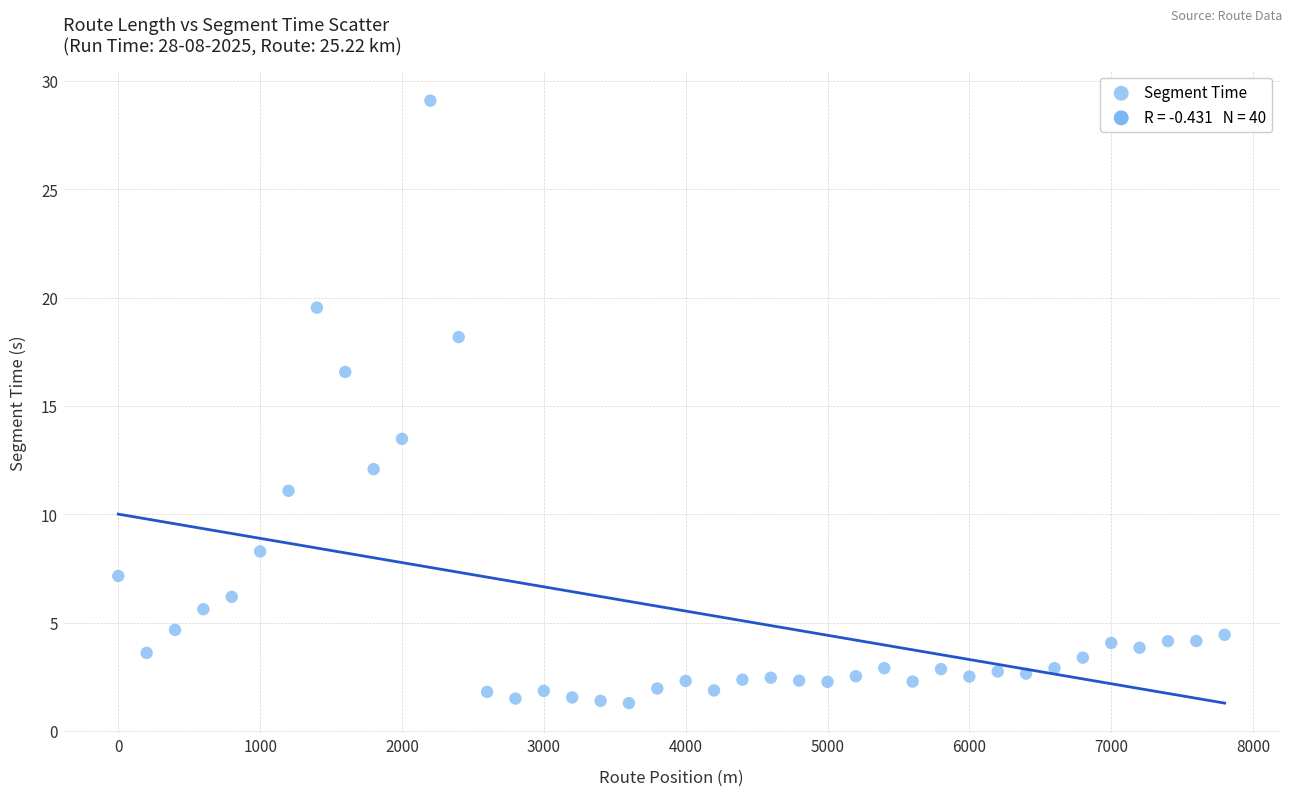

What is the range of X values (max minus min)?

7800.0